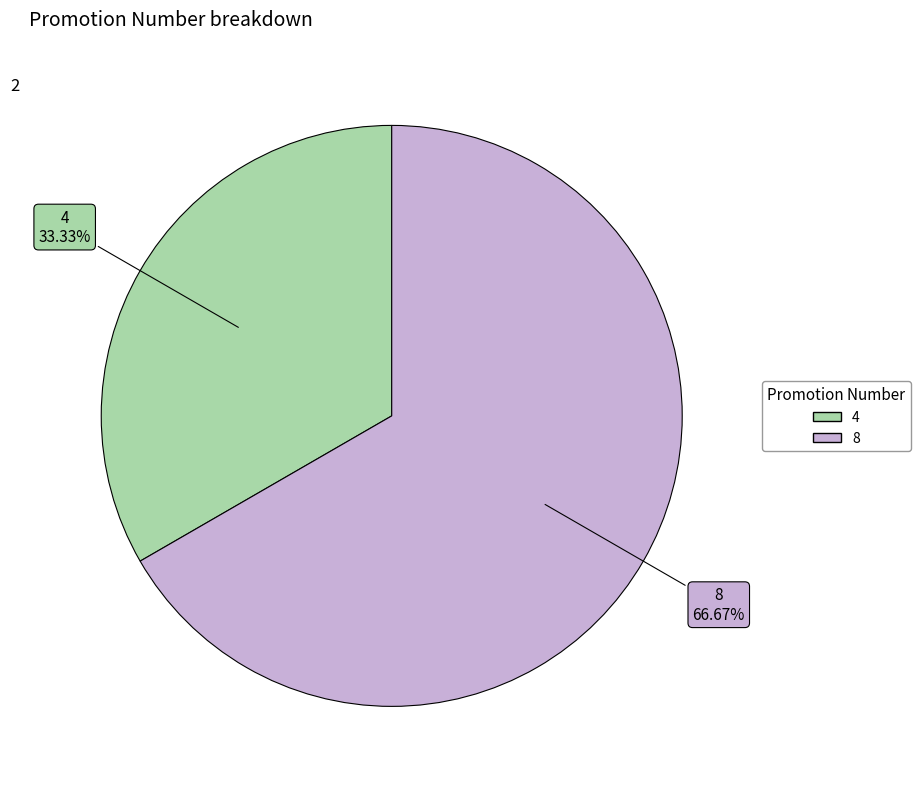

Is it true that 4 is 23% of the pie?

False